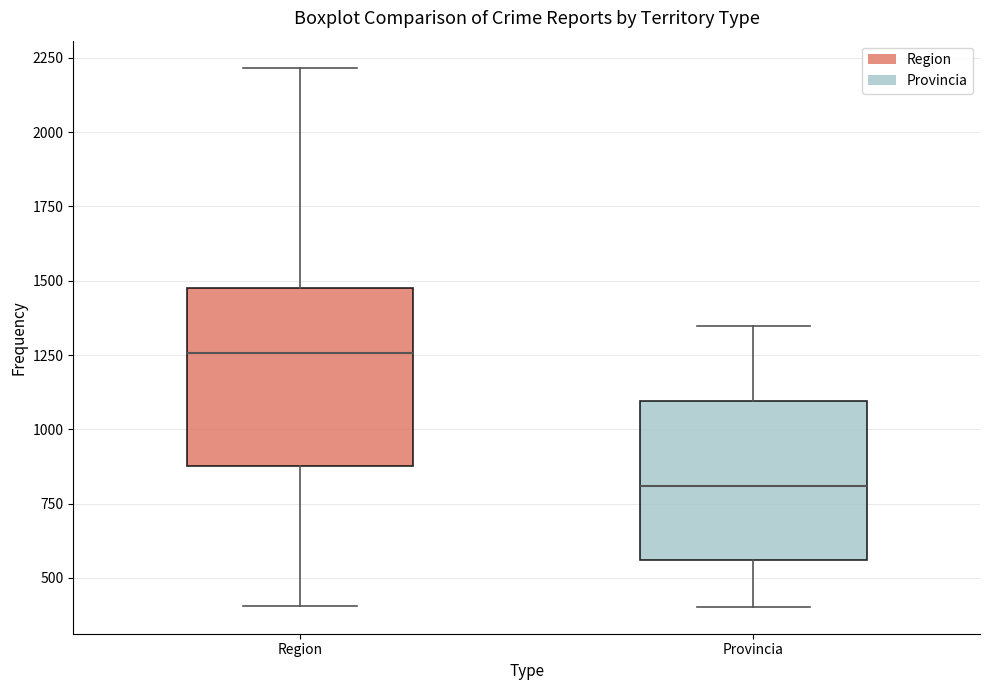

Reading left to right, read every box against the y-axis: the position of its median line, the range the box covers, and the ends of its whiskers. The values are not printed on the chart, so give them approximately, as read against the axis.

Region: median 1250, box 900 to 1450, whiskers 400 to 2200
Provincia: median 800, box 550 to 1100, whiskers 400 to 1350